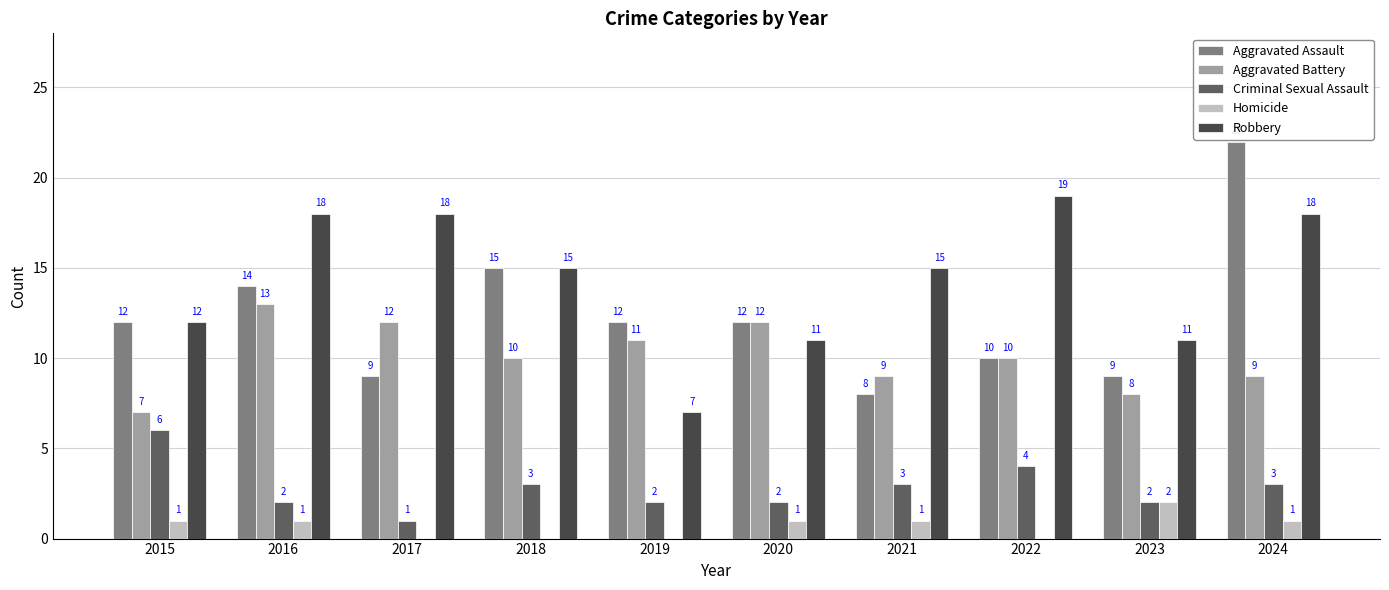

The Homicide series shows 3 at 2023. True or false?

False